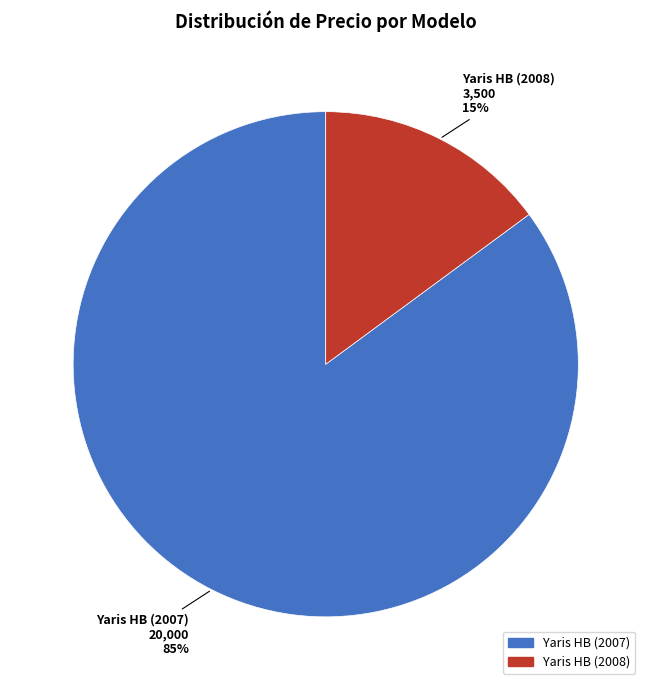

Is the sum of Yaris HB (2008) and Yaris HB (2007) greater than half?

Yes